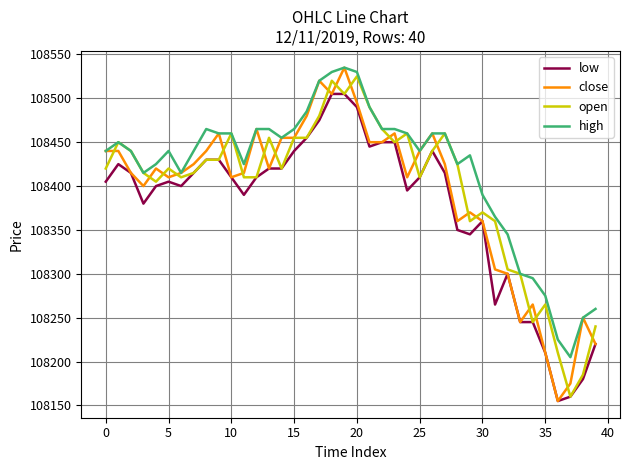

What is the greatest value displayed?

108535